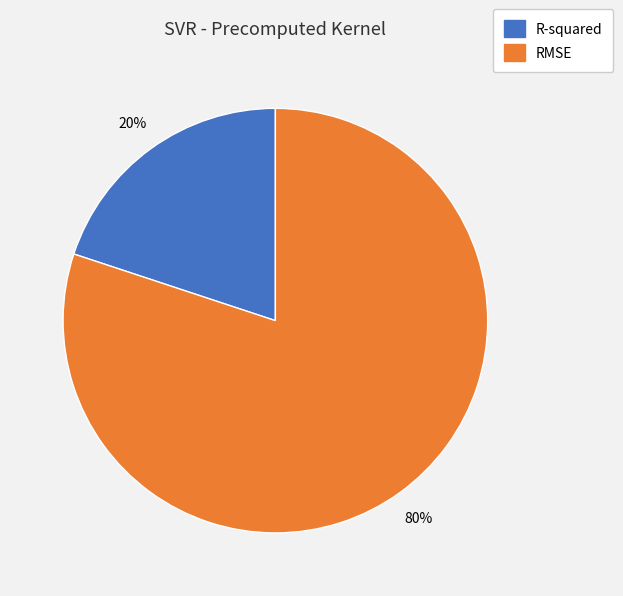

To the nearest percent, what is the difference between the R-squared and RMSE slice percentages?

60%